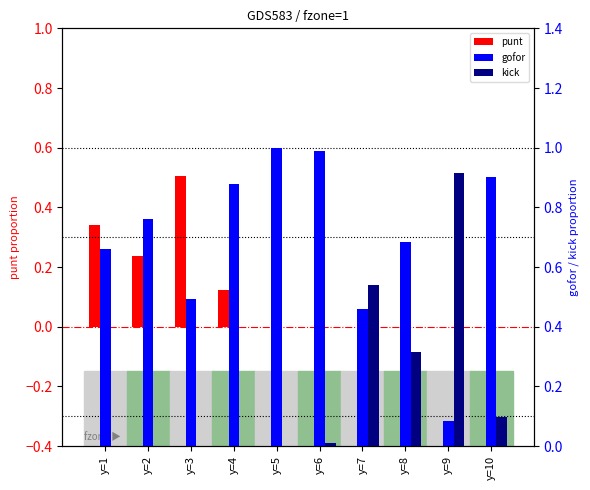

At y=8, list the series in order from largest to smallest.

gofor, kick, punt